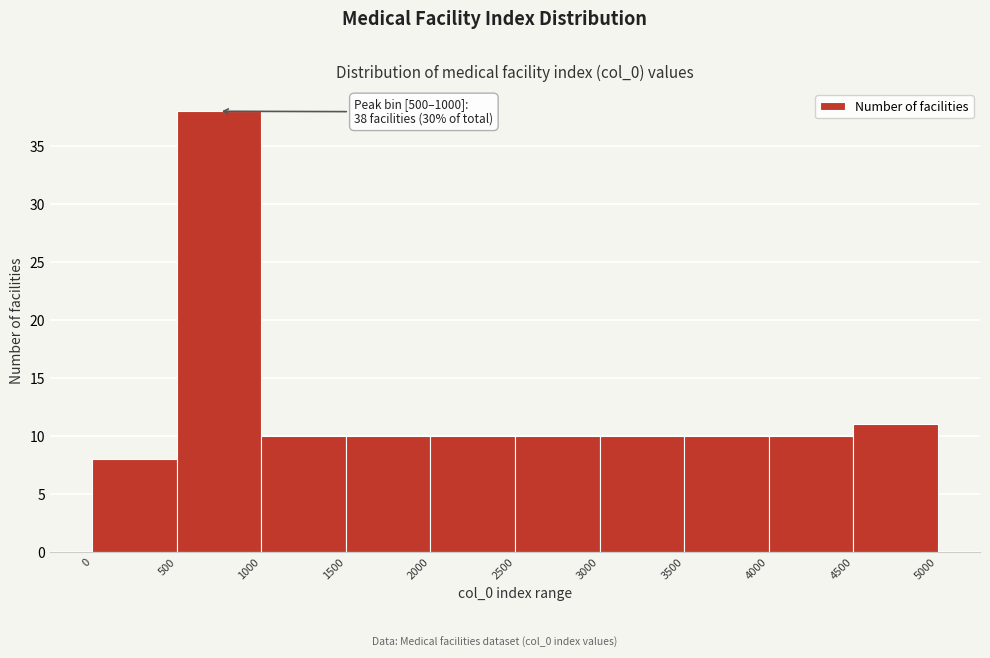

Over which range of the x-axis is the bar tallest?

500 to 1000